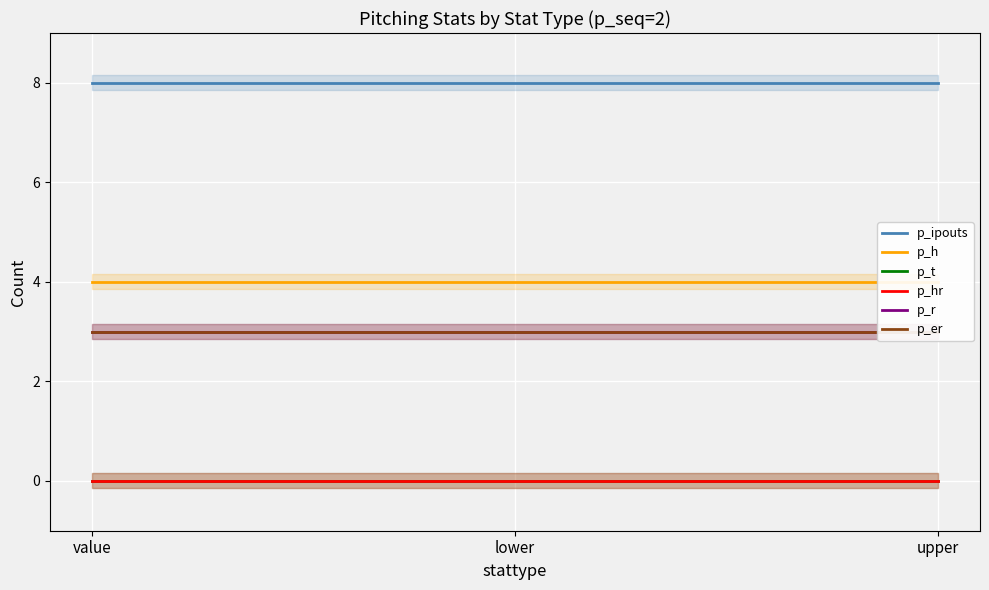

Is the value of p_ipouts at upper greater than the value of p_hr at upper?

Yes